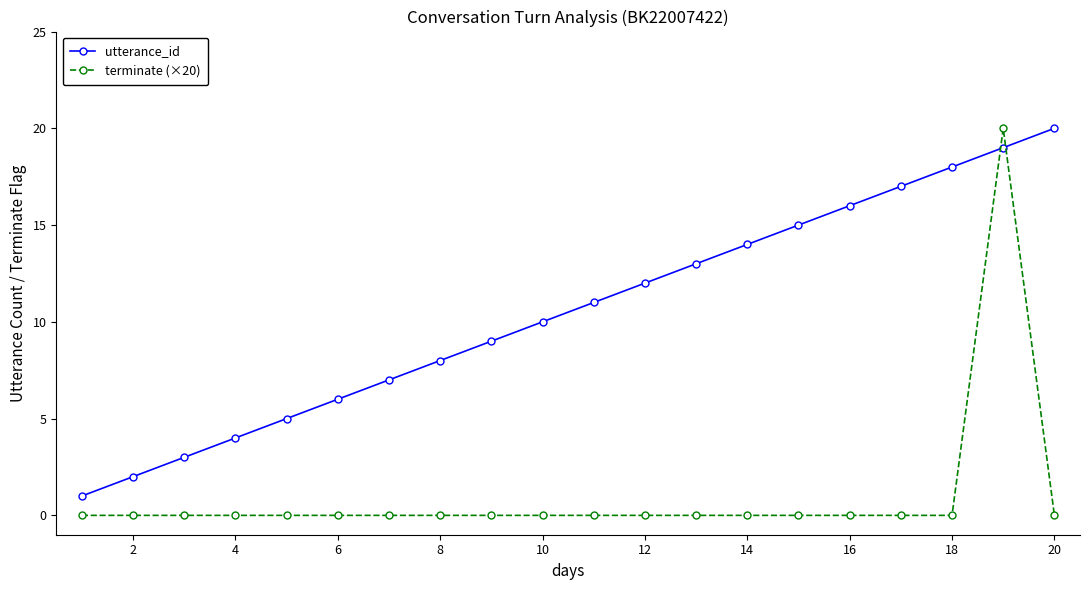

What is the greatest value displayed?

20